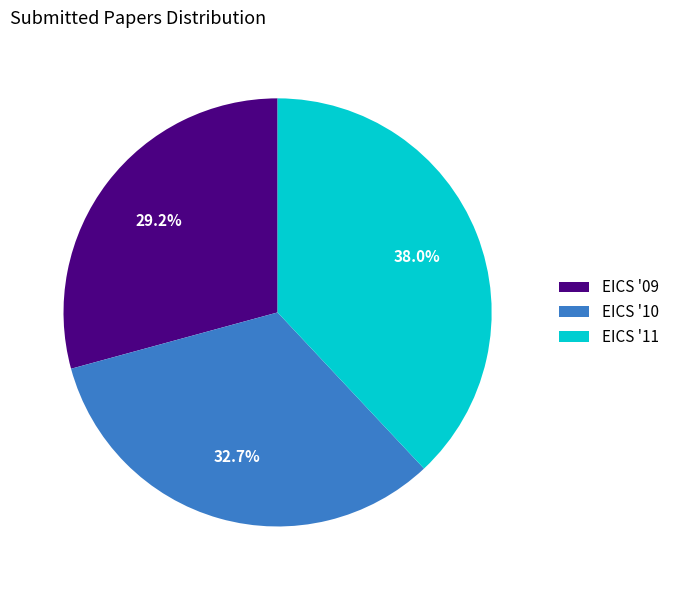

Which has a higher value, EICS '09 or EICS '11?

EICS '11